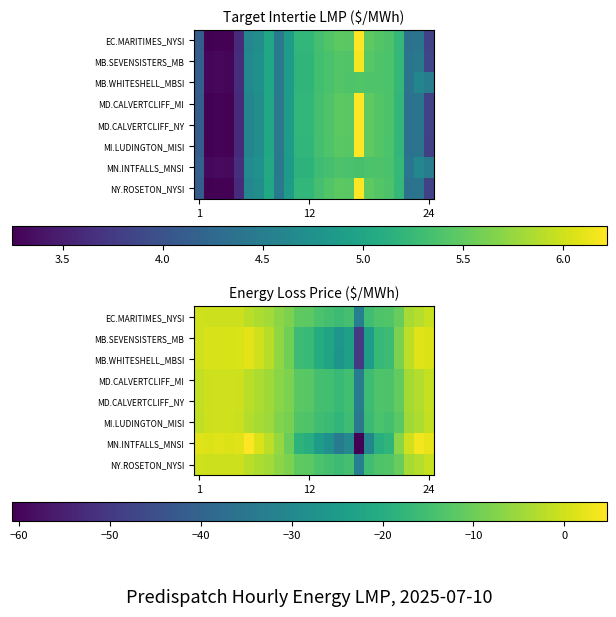

How many distinct data groups are displayed?

8